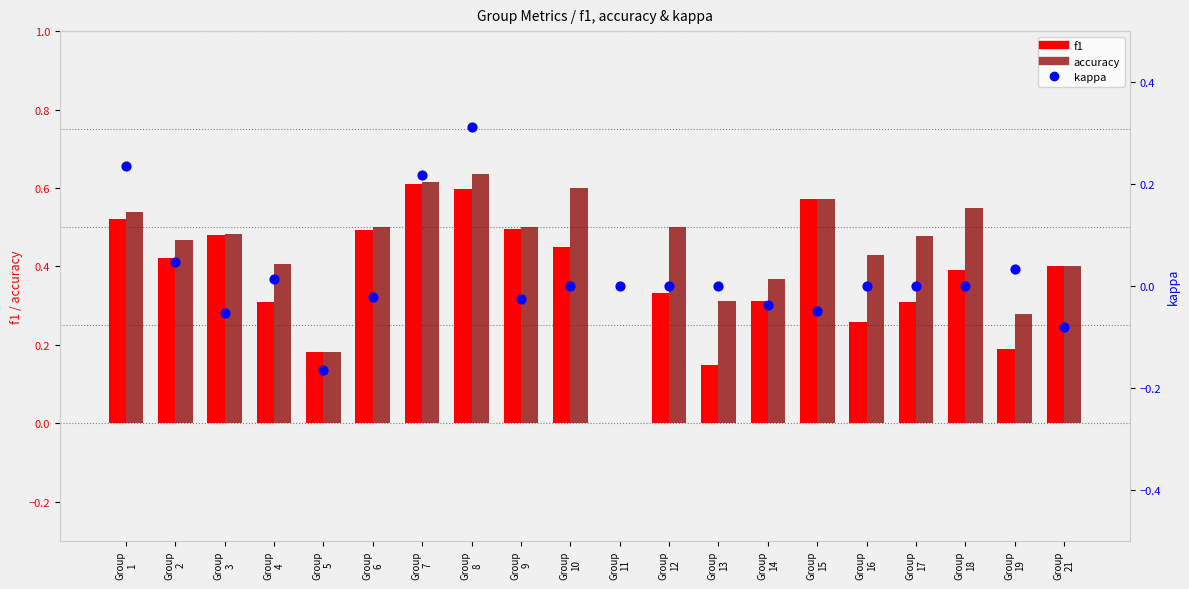

What are all the series names shown in the legend?

f1, accuracy, kappa